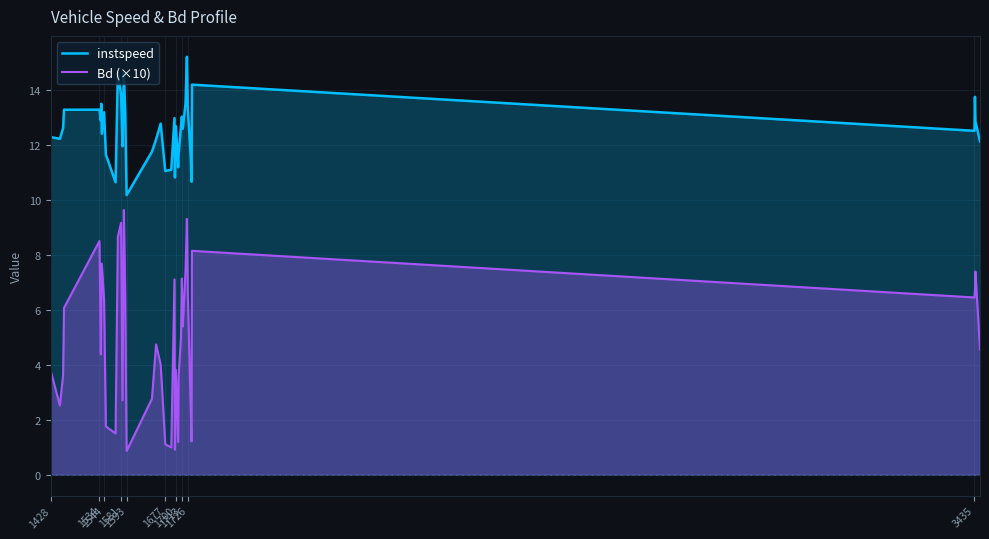

What are all the series names shown in the legend?

instspeed, Bd (×10)